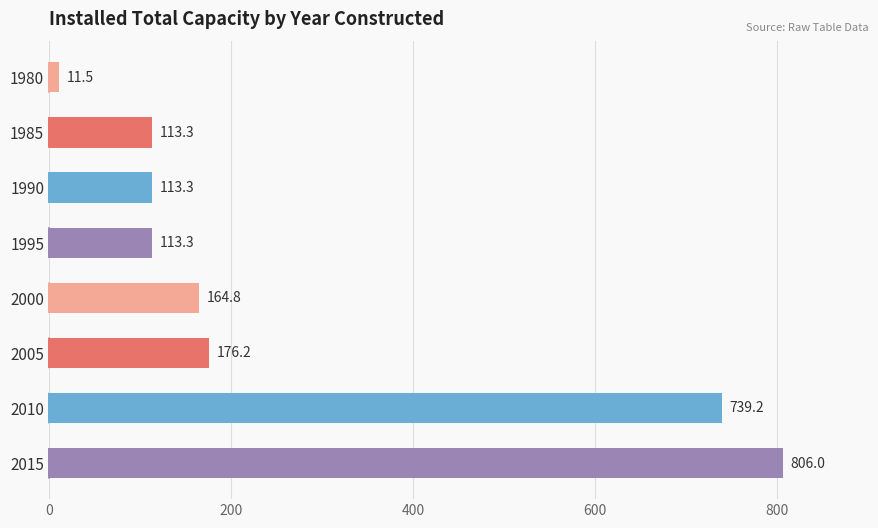

Reading top to bottom, extract all data points from this chart.

11.5	113.3	113.3	113.3	164.8	176.2	739.2	806.0